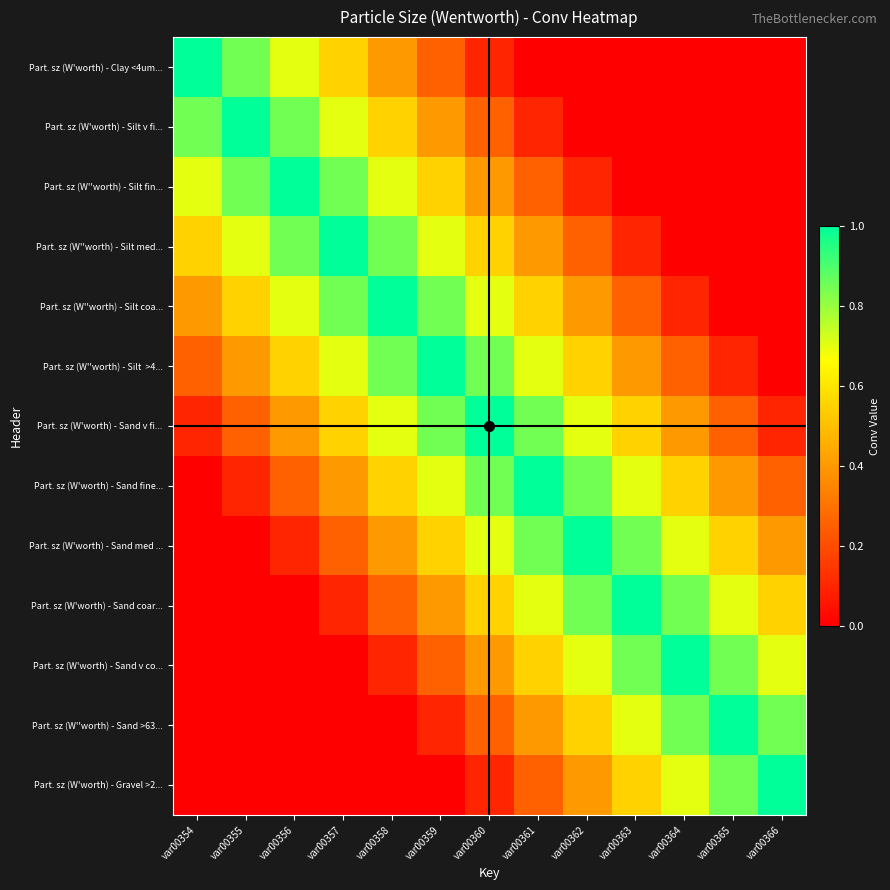

How many distinct data groups are displayed?

13